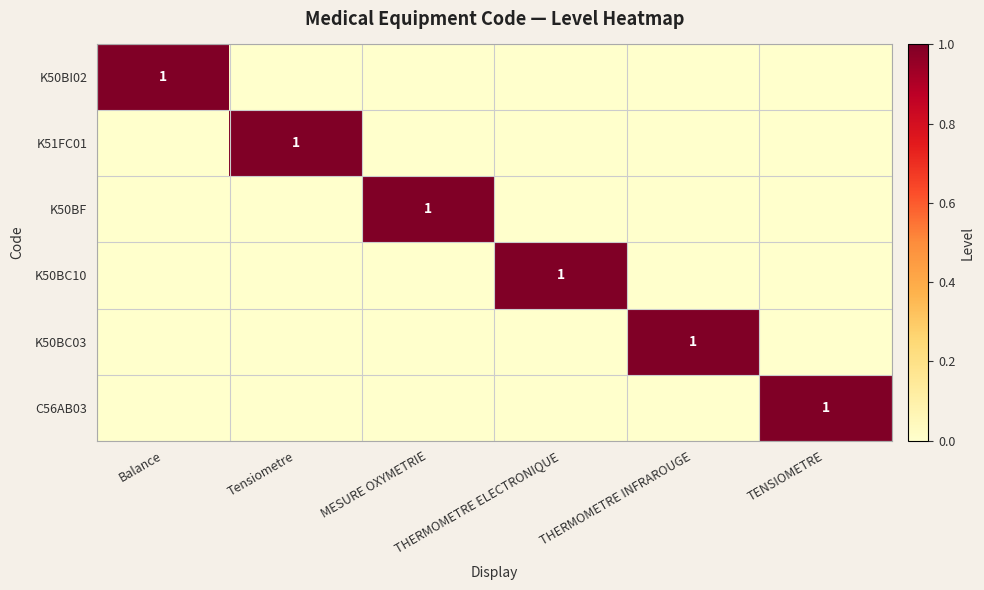

Which series has the largest total across all categories?

K50BI02